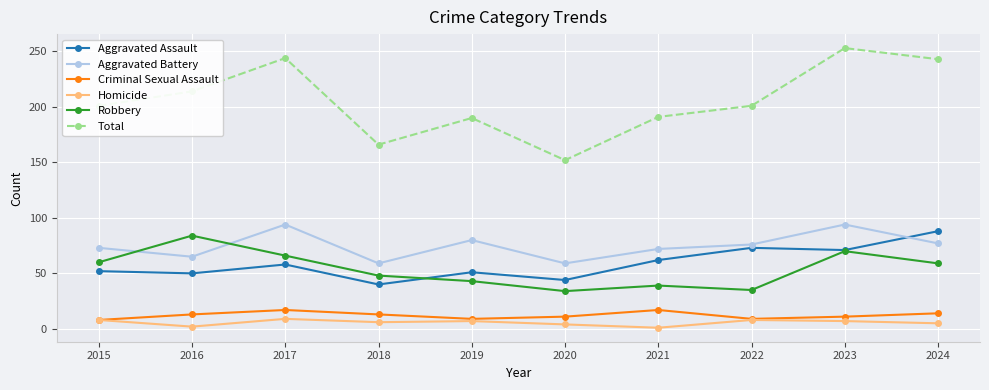

Between 2018 and 2024, which series saw the biggest shift?

Total